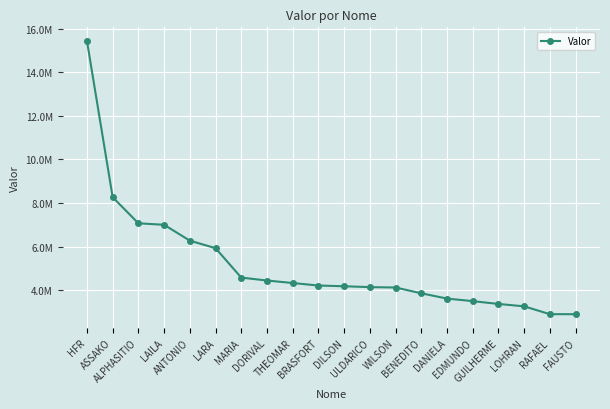

Does the chart have visible grid lines?

Yes